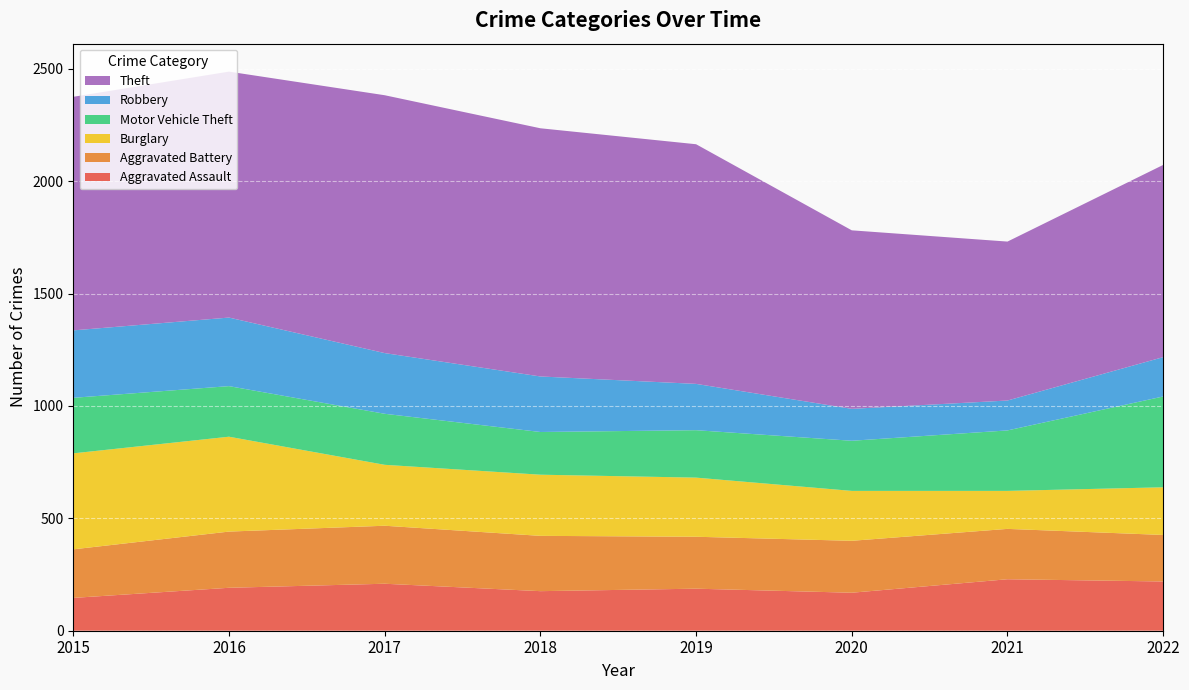

Reading left to right, transcribe all the data shown in this chart.

Aggravated Assault: 146	191	209	176	187	169	229	219
Aggravated Battery: 216	250	258	246	231	231	224	207
Burglary: 427	422	271	272	263	222	169	212
Motor Vehicle Theft: 247	225	227	190	211	223	269	404
Robbery: 300	305	270	247	206	142	133	175
Theft: 1039	1094	1147	1104	1066	794	707	855